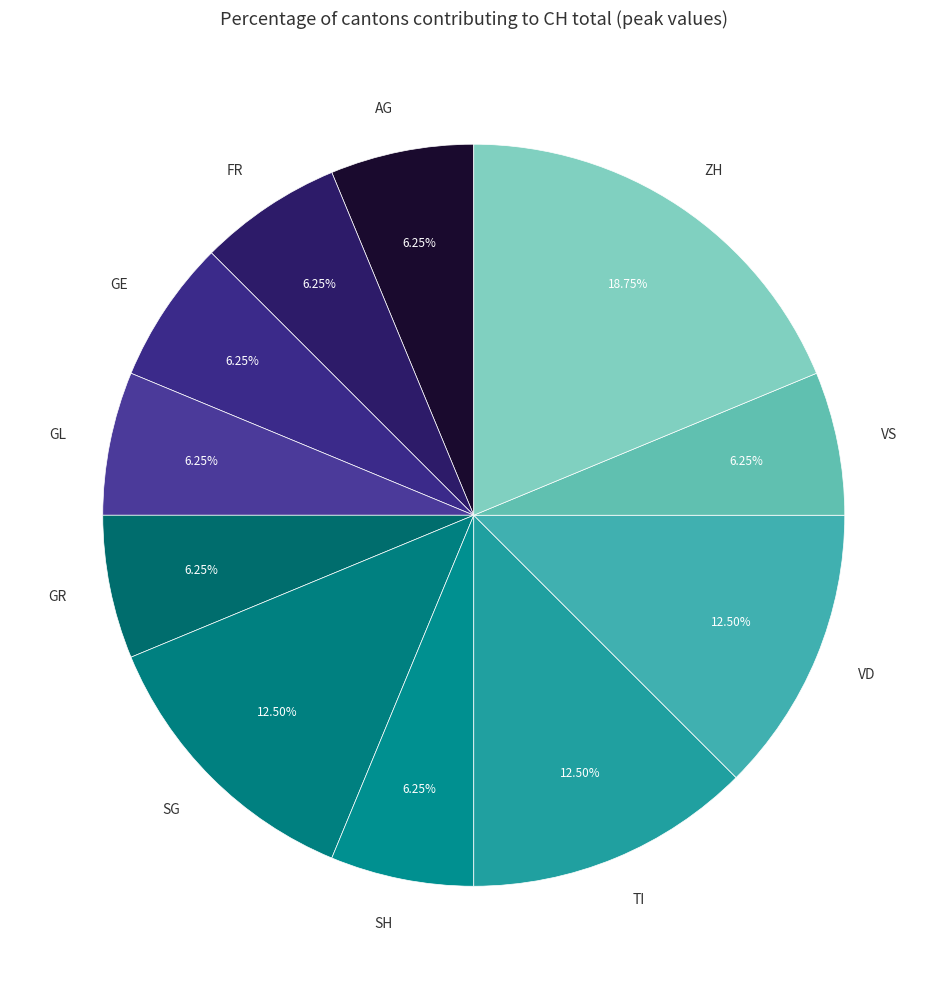

Do SH and VD together represent more than half of the pie?

No